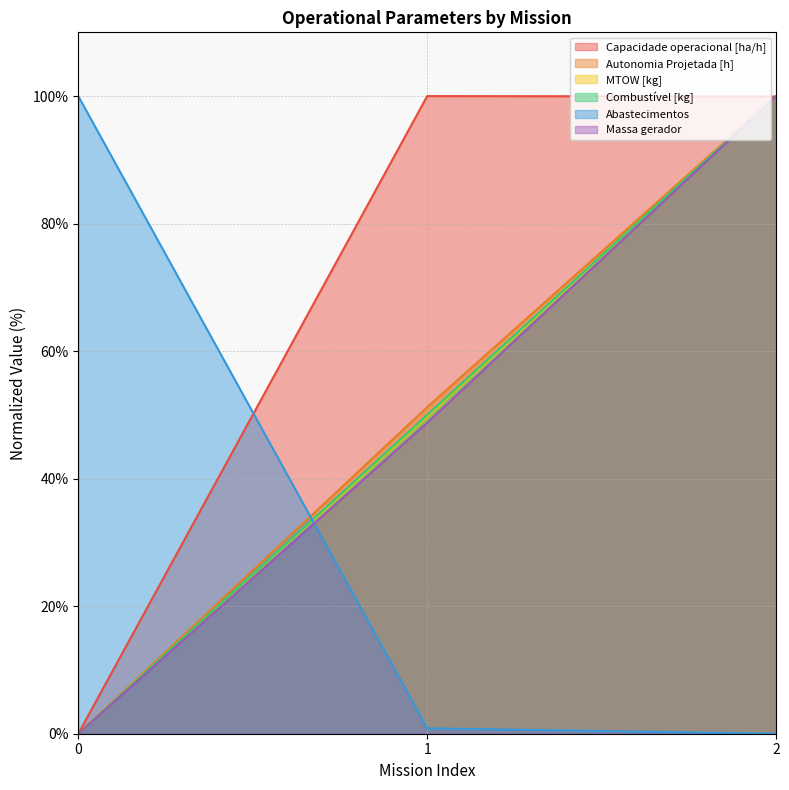

Is it true that MTOW [kg] equals 0.0 at 0?

True